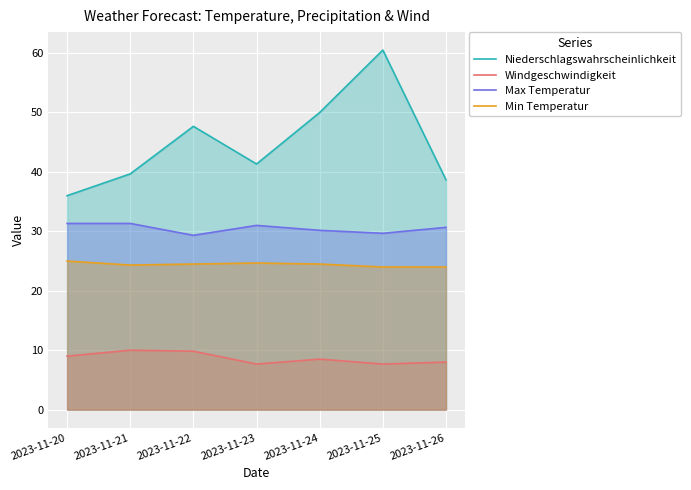

Is it true that Min Temperatur equals 32.7 at 2023-11-21?

False